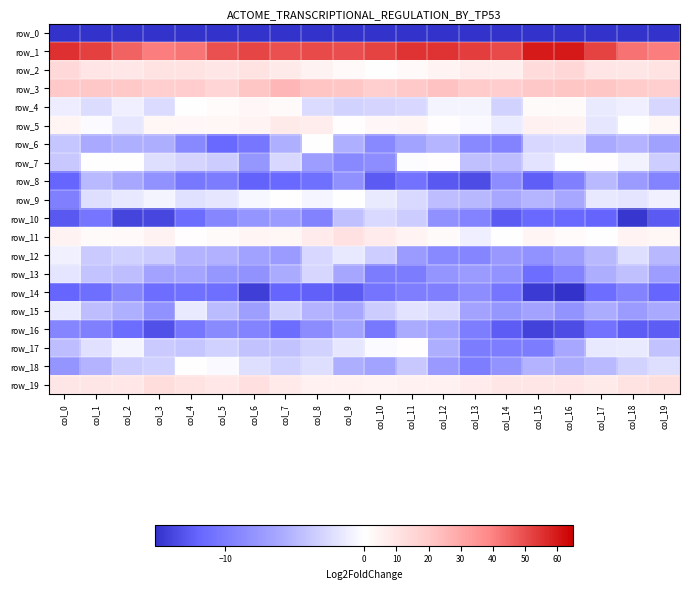

Reading right to left, extract all data points from this chart.

row_0: col_19=-190.3	col_18=-191.0	col_17=-195.7	col_16=-190.9	col_15=-192.4	col_14=-199.0	col_13=-200.0	col_12=-199.6	col_11=-198.6	col_10=-199.5	col_9=-200.9	col_8=-200.3	col_7=-195.9	col_6=-195.4	col_5=-191.4	col_4=-190.7	col_3=-189.9	col_2=-192.7	col_1=-199.9	col_0=-231.2
row_1: col_19=40.8	col_18=43.2	col_17=52.0	col_16=60.4	col_15=59.6	col_14=50.7	col_13=52.9	col_12=55.1	col_11=55.3	col_10=52.2	col_9=50.3	col_8=50.4	col_7=49.6	col_6=51.5	col_5=49.5	col_4=42.5	col_3=41.0	col_2=46.2	col_1=52.4	col_0=55.8
row_2: col_19=11.0	col_18=9.4	col_17=9.9	col_16=15.2	col_15=13.3	col_14=6.4	col_13=6.7	col_12=4.3	col_11=2.2	col_10=0.1	col_9=2.5	col_8=4.6	col_7=7.9	col_6=10.7	col_5=9.6	col_4=10.5	col_3=10.4	col_2=9.1	col_1=9.8	col_0=14.4
row_3: col_19=18.2	col_18=19.6	col_17=21.2	col_16=21.1	col_15=20.6	col_14=18.8	col_13=19.5	col_12=22.1	col_11=20.3	col_10=18.6	col_9=21.2	col_8=21.8	col_7=25.4	col_6=21.0	col_5=16.1	col_4=19.3	col_3=17.9	col_2=20.3	col_1=20.5	col_0=20.1
row_4: col_19=-2.8	col_18=-1.1	col_17=-1.5	col_16=1.7	col_15=1.5	col_14=-3.1	col_13=-0.7	col_12=-0.8	col_11=-2.8	col_10=-3.0	col_9=-3.1	col_8=-2.5	col_7=1.6	col_6=3.0	col_5=1.4	col_4=-0.0	col_3=-2.5	col_2=-1.1	col_1=-2.4	col_0=-1.2
row_5: col_19=3.2	col_18=0.3	col_17=-1.7	col_16=5.0	col_15=5.1	col_14=-1.4	col_13=-0.4	col_12=0.6	col_11=4.0	col_10=2.6	col_9=0.8	col_8=7.1	col_7=8.1	col_6=4.3	col_5=3.1	col_4=2.9	col_3=3.1	col_2=-1.7	col_1=-0.3	col_0=3.9
row_6: col_19=-6.9	col_18=-5.4	col_17=-6.0	col_16=-2.6	col_15=-2.7	col_14=-9.4	col_13=-8.8	col_12=-5.2	col_11=-6.6	col_10=-8.8	col_9=-5.5	col_8=-0.1	col_7=-5.6	col_6=-10.5	col_5=-11.6	col_4=-8.9	col_3=-5.7	col_2=-5.6	col_1=-6.1	col_0=-4.1
row_7: col_19=-3.4	col_18=-0.9	col_17=0.8	col_16=0.0	col_15=-2.0	col_14=-4.6	col_13=-4.4	col_12=0.8	col_11=-0.1	col_10=-8.5	col_9=-9.0	col_8=-7.1	col_7=-2.8	col_6=-7.7	col_5=-3.6	col_4=-2.9	col_3=-2.3	col_2=0.1	col_1=0.2	col_0=-3.8
row_8: col_19=-9.4	col_18=-7.2	col_17=-4.8	col_16=-9.7	col_15=-12.4	col_14=-8.4	col_13=-13.4	col_12=-12.7	col_11=-10.8	col_10=-12.6	col_9=-8.3	col_8=-11.1	col_7=-11.6	col_6=-12.1	col_5=-10.0	col_4=-10.3	col_3=-8.2	col_2=-6.2	col_1=-4.8	col_0=-11.9
row_9: col_19=-1.0	col_18=-1.8	col_17=-1.6	col_16=-6.2	col_15=-5.2	col_14=-6.2	col_13=-5.0	col_12=-4.6	col_11=-2.6	col_10=-1.5	col_9=0.2	col_8=-0.6	col_7=0.2	col_6=-0.6	col_5=-1.7	col_4=-2.2	col_3=-0.8	col_2=-1.6	col_1=-2.3	col_0=-9.7
row_10: col_19=-12.6	col_18=-14.7	col_17=-12.0	col_16=-11.7	col_15=-11.6	col_14=-12.6	col_13=-9.3	col_12=-8.2	col_11=-3.5	col_10=-2.6	col_9=-4.4	col_8=-9.4	col_7=-7.3	col_6=-7.8	col_5=-9.1	col_4=-11.5	col_3=-13.8	col_2=-13.9	col_1=-10.7	col_0=-12.7
row_11: col_19=3.5	col_18=4.2	col_17=-0.1	col_16=1.0	col_15=4.0	col_14=0.2	col_13=-1.2	col_12=1.9	col_11=4.5	col_10=7.6	col_9=11.4	col_8=7.4	col_7=3.1	col_6=3.8	col_5=1.7	col_4=0.9	col_3=4.8	col_2=2.2	col_1=1.6	col_0=5.1
row_12: col_19=-5.0	col_18=-2.3	col_17=-4.9	col_16=-7.0	col_15=-8.1	col_14=-7.6	col_13=-9.2	col_12=-8.9	col_11=-7.3	col_10=-3.5	col_9=-1.6	col_8=-2.7	col_7=-7.2	col_6=-6.7	col_5=-5.4	col_4=-5.4	col_3=-3.6	col_2=-3.3	col_1=-3.6	col_0=-1.0
row_13: col_19=-7.1	col_18=-4.4	col_17=-5.7	col_16=-9.4	col_15=-11.3	col_14=-7.9	col_13=-7.2	col_12=-7.7	col_11=-10.0	col_10=-10.0	col_9=-6.3	col_8=-2.9	col_7=-5.9	col_6=-8.1	col_5=-7.6	col_4=-6.4	col_3=-6.5	col_2=-4.5	col_1=-4.1	col_0=-1.8
row_14: col_19=-11.9	col_18=-9.3	col_17=-11.4	col_16=-15.9	col_15=-14.5	col_14=-10.6	col_13=-8.5	col_12=-9.6	col_11=-9.8	col_10=-10.7	col_9=-12.6	col_8=-12.2	col_7=-11.8	col_6=-14.3	col_5=-11.2	col_4=-10.9	col_3=-11.3	col_2=-9.1	col_1=-11.2	col_0=-11.9
row_15: col_19=-6.0	col_18=-7.2	col_17=-5.8	col_16=-7.9	col_15=-6.5	col_14=-7.7	col_13=-6.5	col_12=-2.6	col_11=-1.9	col_10=-3.6	col_9=-6.1	col_8=-5.3	col_7=-3.2	col_6=-6.9	col_5=-4.7	col_4=-1.5	col_3=-8.1	col_2=-5.6	col_1=-4.5	col_0=-1.6
row_16: col_19=-12.5	col_18=-12.5	col_17=-10.8	col_16=-13.4	col_15=-14.0	col_14=-12.5	col_13=-10.0	col_12=-6.7	col_11=-5.9	col_10=-10.4	col_9=-6.7	col_8=-8.6	col_7=-11.4	col_6=-9.3	col_5=-8.8	col_4=-10.5	col_3=-13.1	col_2=-11.4	col_1=-9.6	col_0=-9.3
row_17: col_19=-4.3	col_18=-1.5	col_17=-1.6	col_16=-6.2	col_15=-10.0	col_14=-9.9	col_13=-10.1	col_12=-5.7	col_11=0.8	col_10=-0.3	col_9=-1.7	col_8=-3.1	col_7=-4.3	col_6=-4.3	col_5=-3.2	col_4=-4.1	col_3=-3.7	col_2=-0.8	col_1=-2.1	col_0=-4.6
row_18: col_19=-2.3	col_18=-3.1	col_17=-4.8	col_16=-5.8	col_15=-5.3	col_14=-8.0	col_13=-9.9	col_12=-7.4	col_11=-3.8	col_10=-6.6	col_9=-5.7	col_8=-2.3	col_7=-3.3	col_6=-2.3	col_5=-0.4	col_4=0.1	col_3=-3.2	col_2=-3.6	col_1=-5.3	col_0=-7.8
row_19: col_19=12.3	col_18=10.7	col_17=8.0	col_16=9.8	col_15=9.4	col_14=9.3	col_13=7.3	col_12=5.1	col_11=5.3	col_10=4.4	col_9=5.4	col_8=5.2	col_7=8.4	col_6=11.9	col_5=8.9	col_4=11.1	col_3=12.8	col_2=8.8	col_1=9.5	col_0=9.4